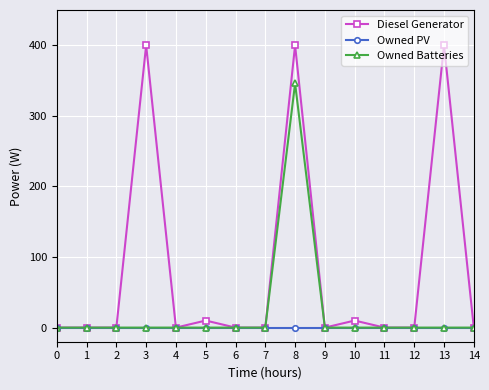

True or false: Diesel Generator has more than 1 interior local peaks.

True